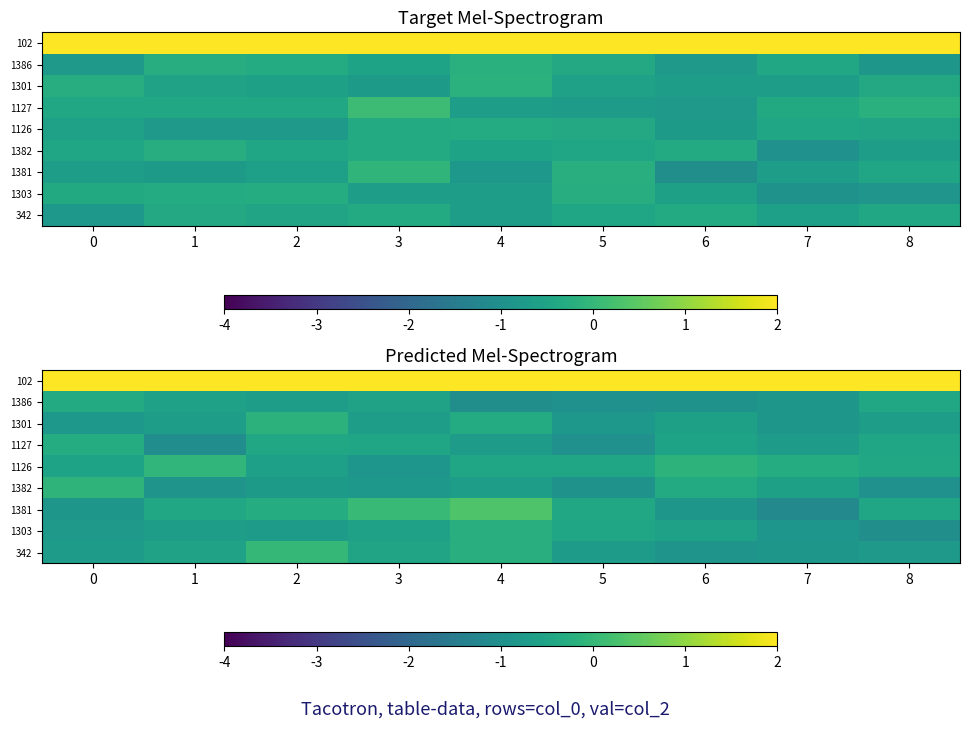

List the labels in order of 342 value, largest first.

2, 4, 3, 1, 0, 5, 8, 7, 6